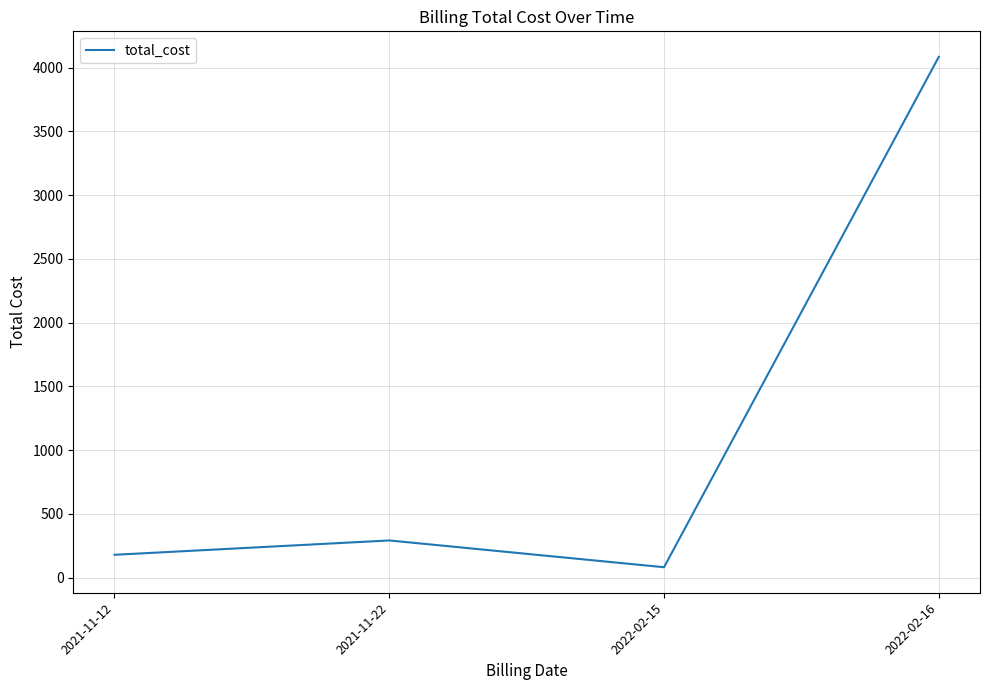

The chart shows a value of 292.5 at 2021-11-22. True or false?

True